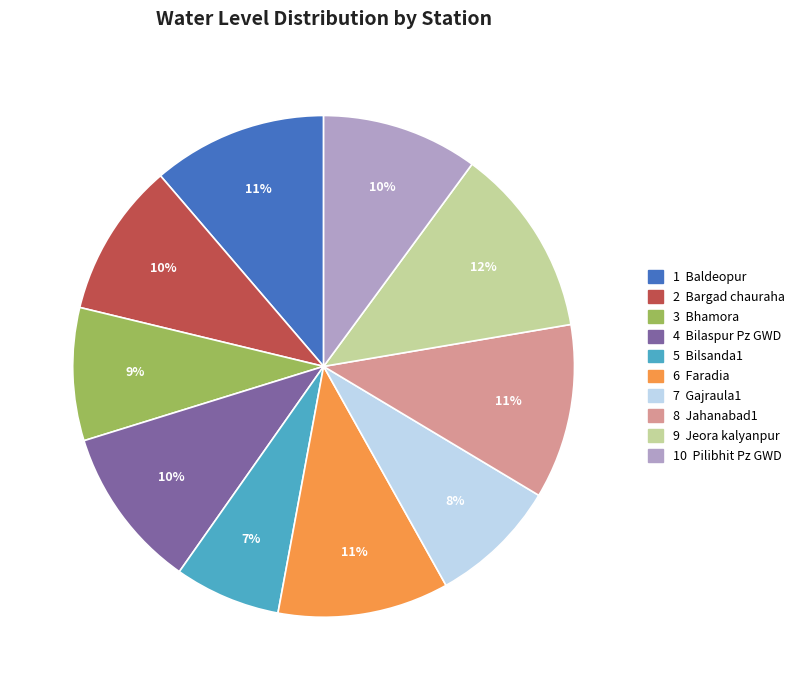

To the nearest percent, what is the difference between the largest and smallest slice percentages?

5%